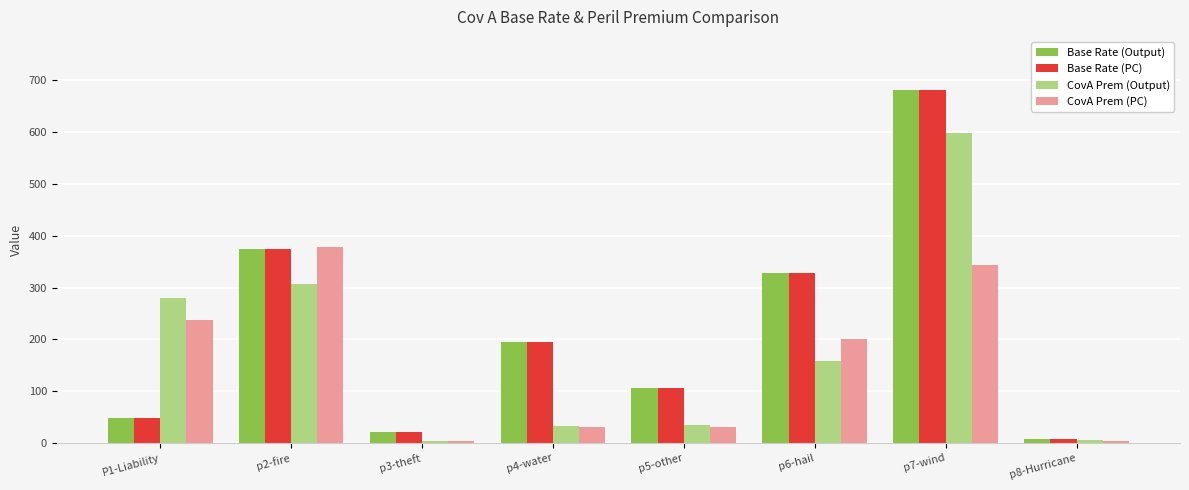

What is the label of the 1st bar from the left?

P1-Liability